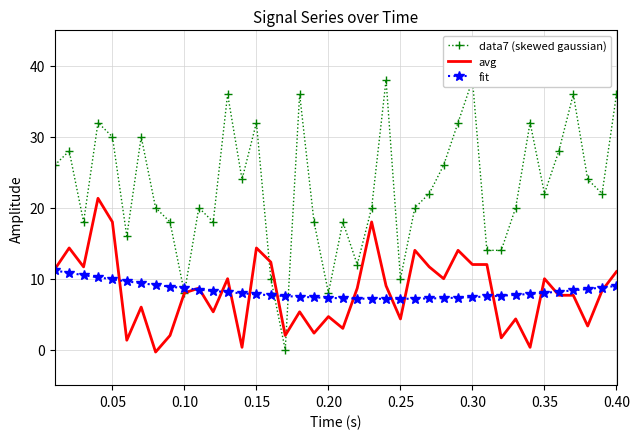

What are all the series names shown in the legend?

data7 (skewed gaussian), avg, fit